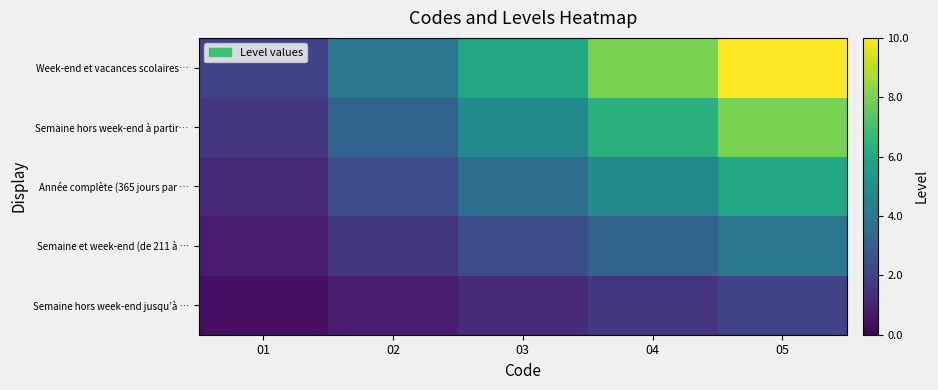

Count the number of categories in the chart.

5